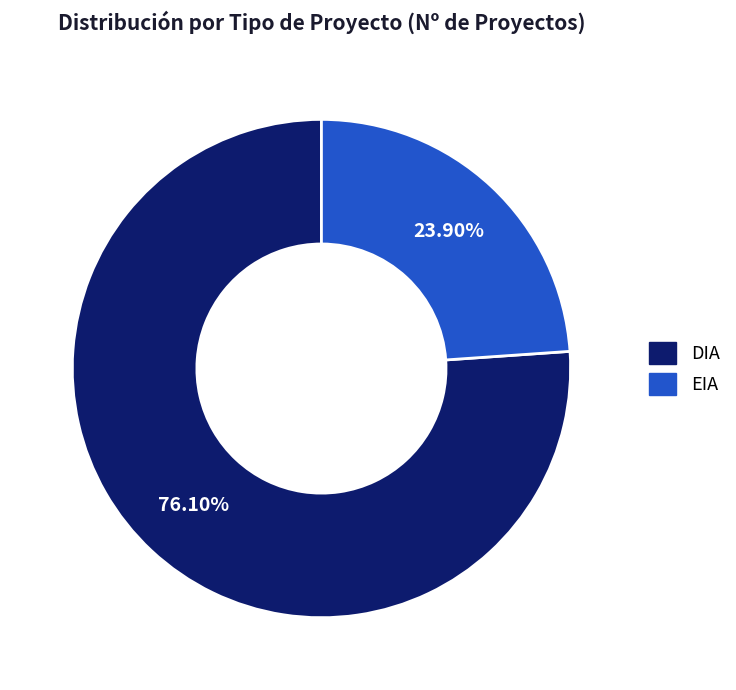

Is it true that DIA is 76% of the pie?

True